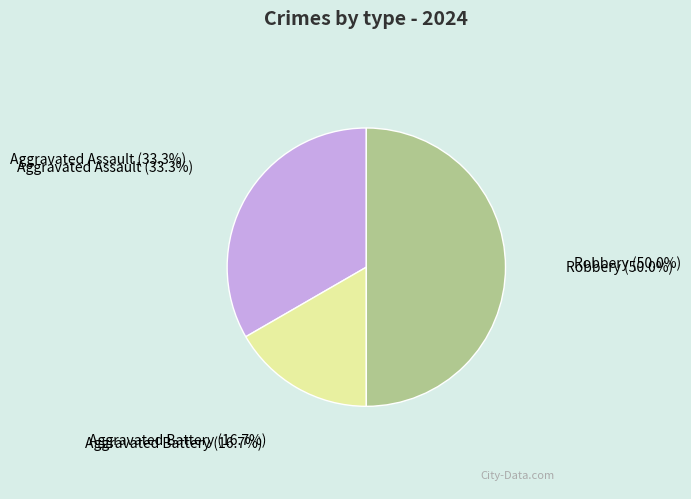

To the nearest percent, what percentage of the pie is Aggravated Battery?

17%